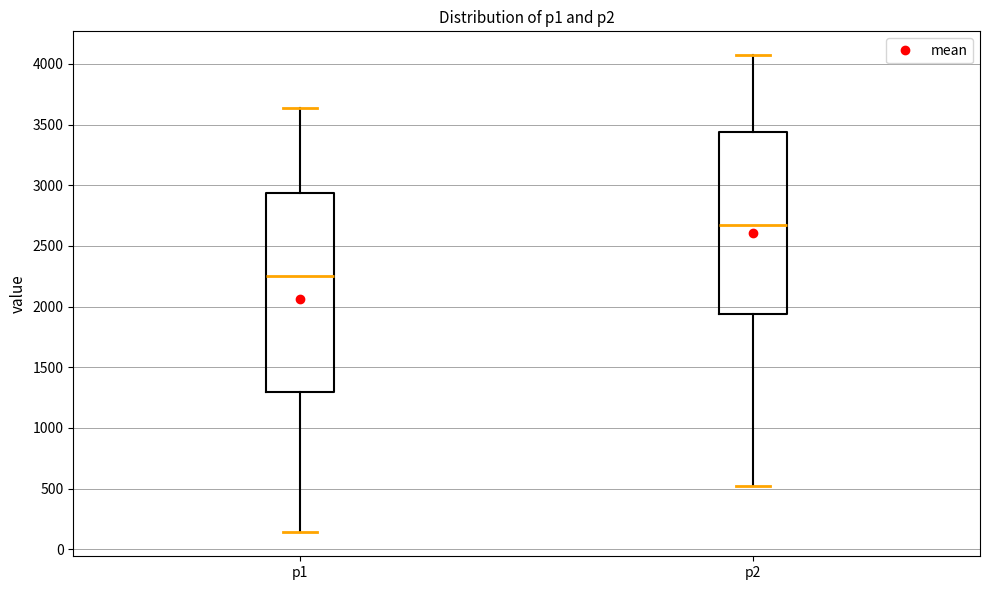

Which box is the tallest, from its lower edge to its upper edge?

p1